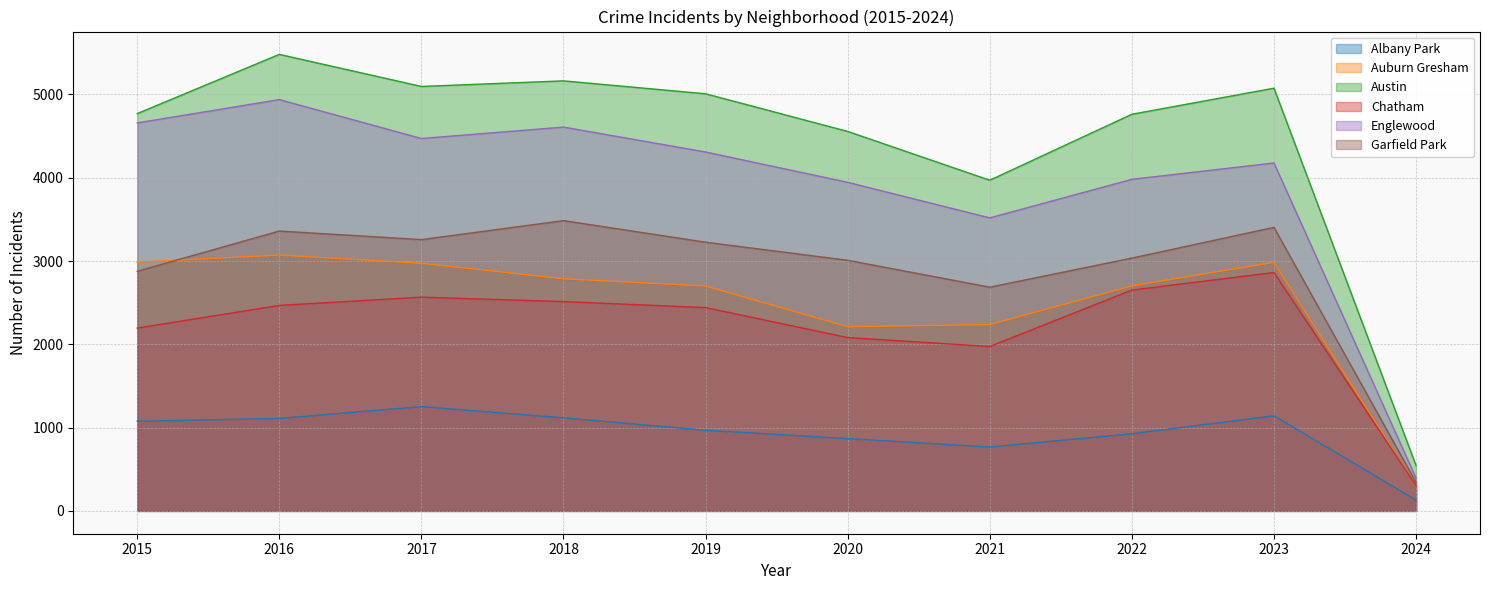

The value of Austin at 2018 is 2028. True or false?

False